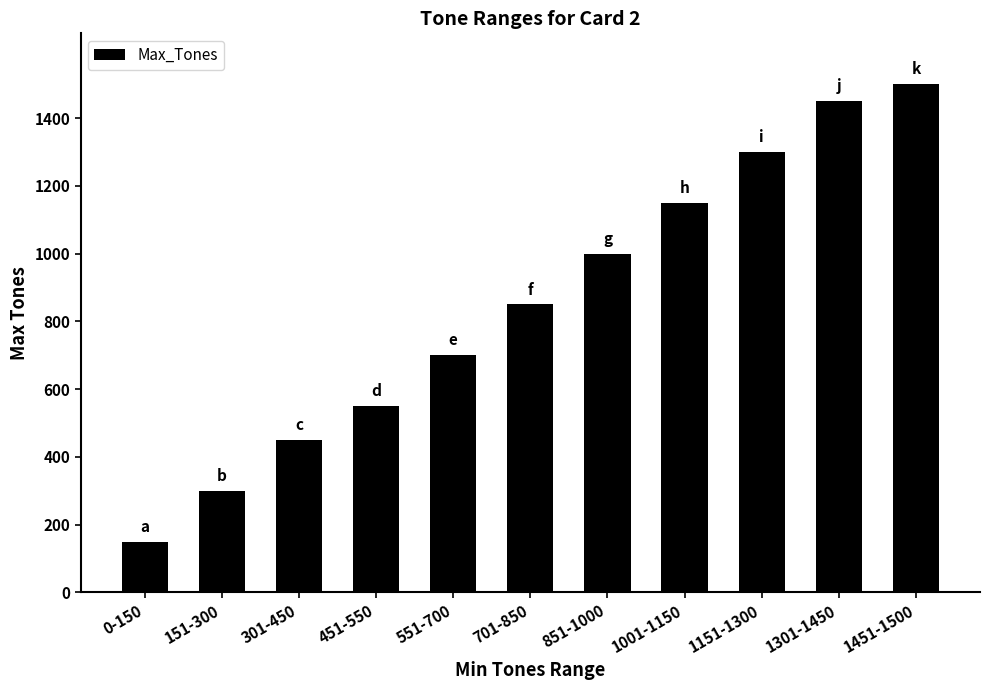

What is the average value?

855